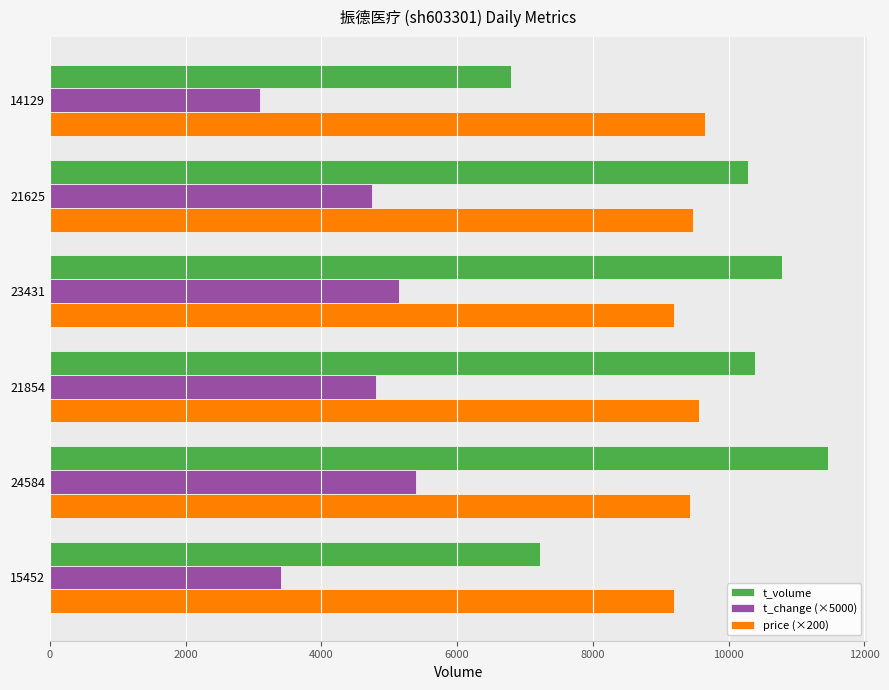

Rank the series by their maximum value, from lowest to highest.

t_change (×5000), price (×200), t_volume